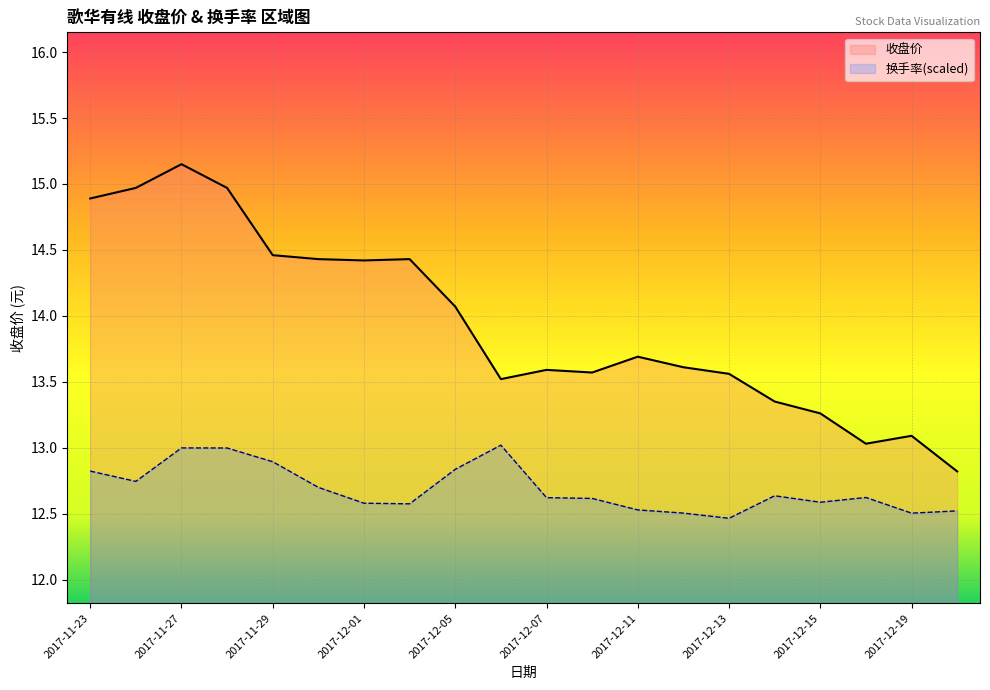

Reading left to right, list all the values displayed in this chart.

收盘价: 14.9	15.0	15.2	15.0	14.5	14.4	14.4	14.4	14.1	13.5	13.6	13.6	13.7	13.6	13.6	13.3	13.3	13.0	13.1	12.8
换手率: 12.8	12.7	13.0	13.0	12.9	12.7	12.6	12.6	12.8	13.0	12.6	12.6	12.5	12.5	12.5	12.6	12.6	12.6	12.5	12.5